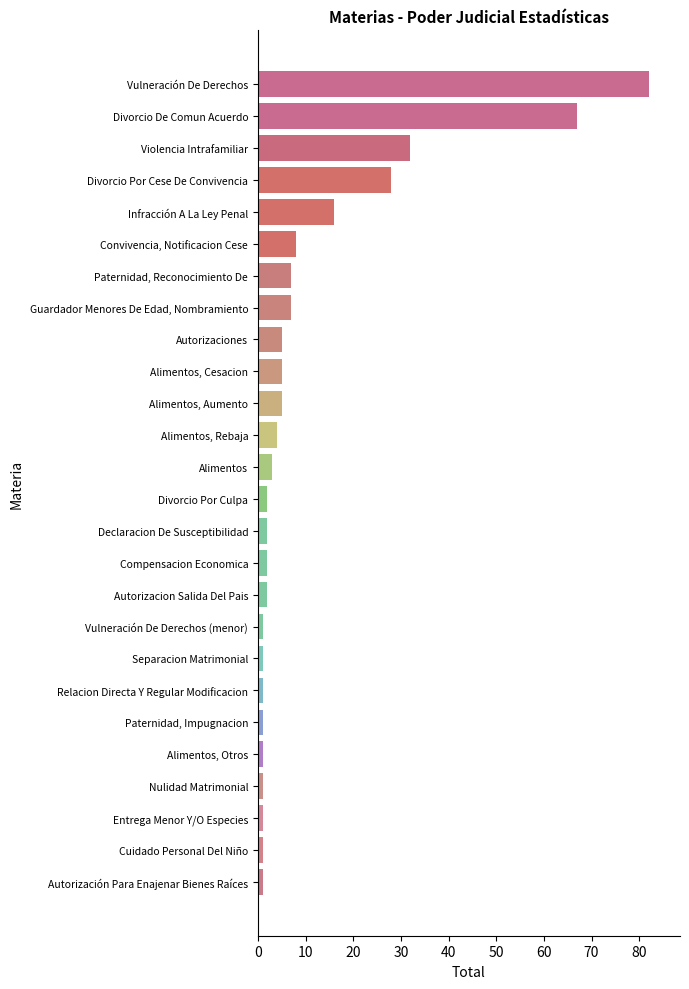

What is the greatest value displayed?

82